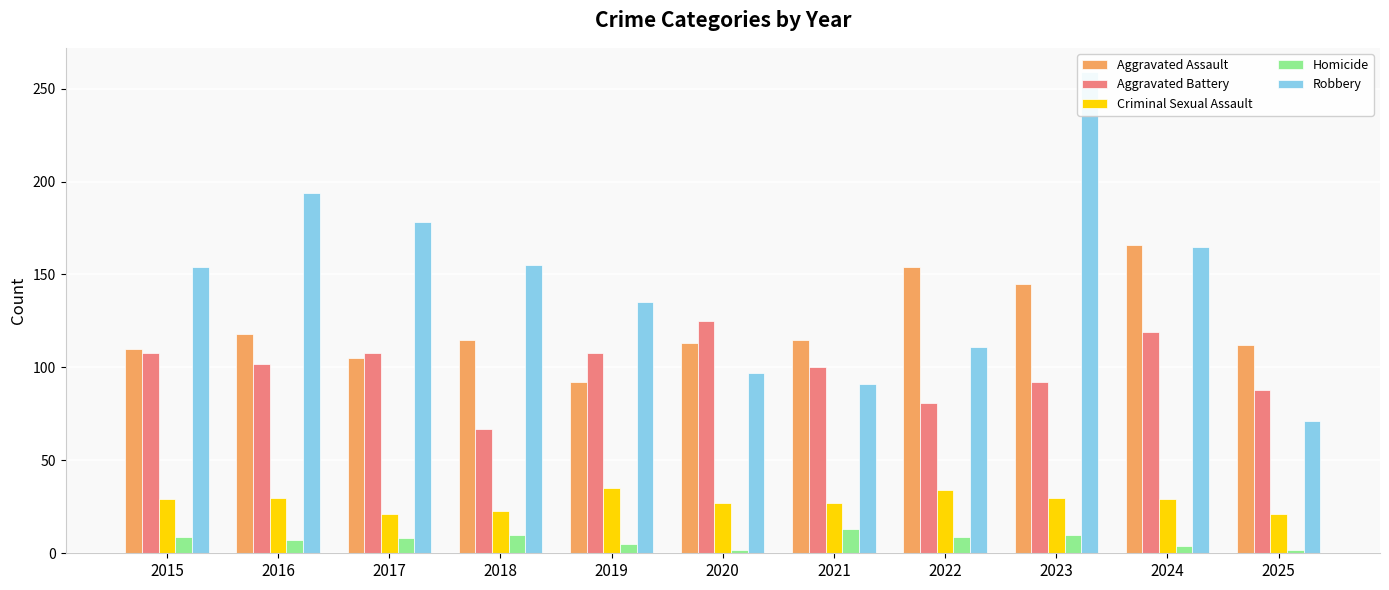

What is the value of the Criminal Sexual Assault bar at the 5th from the left?

35